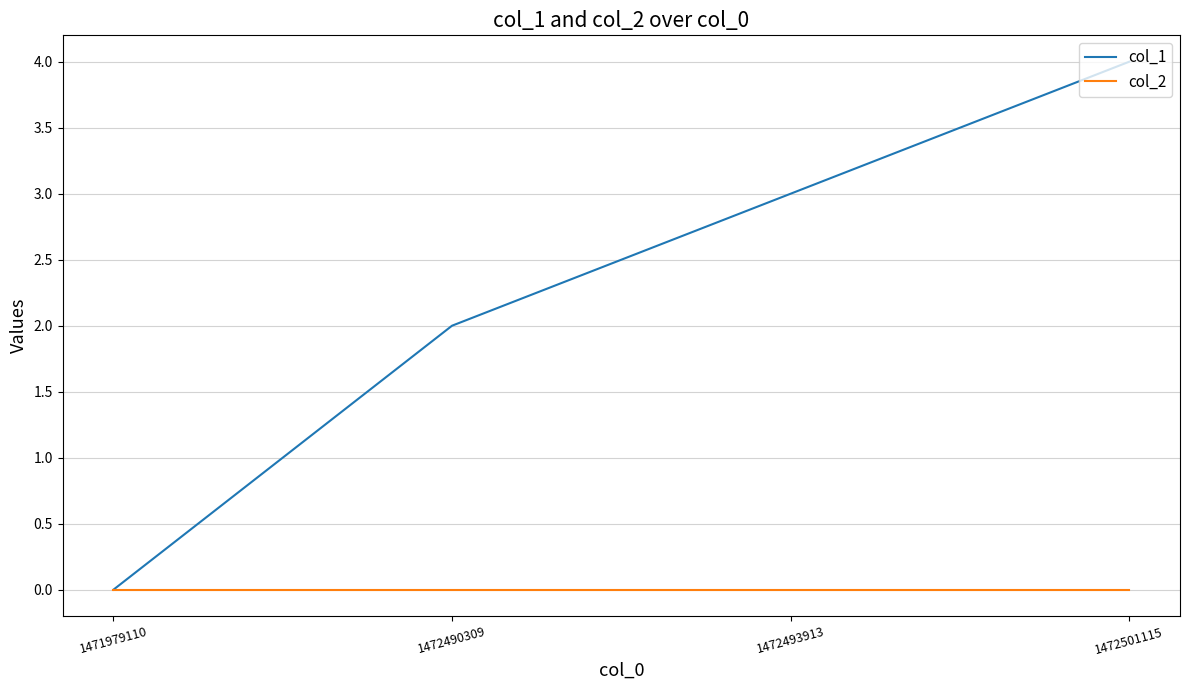

What are all the series names shown in the legend?

col_1, col_2